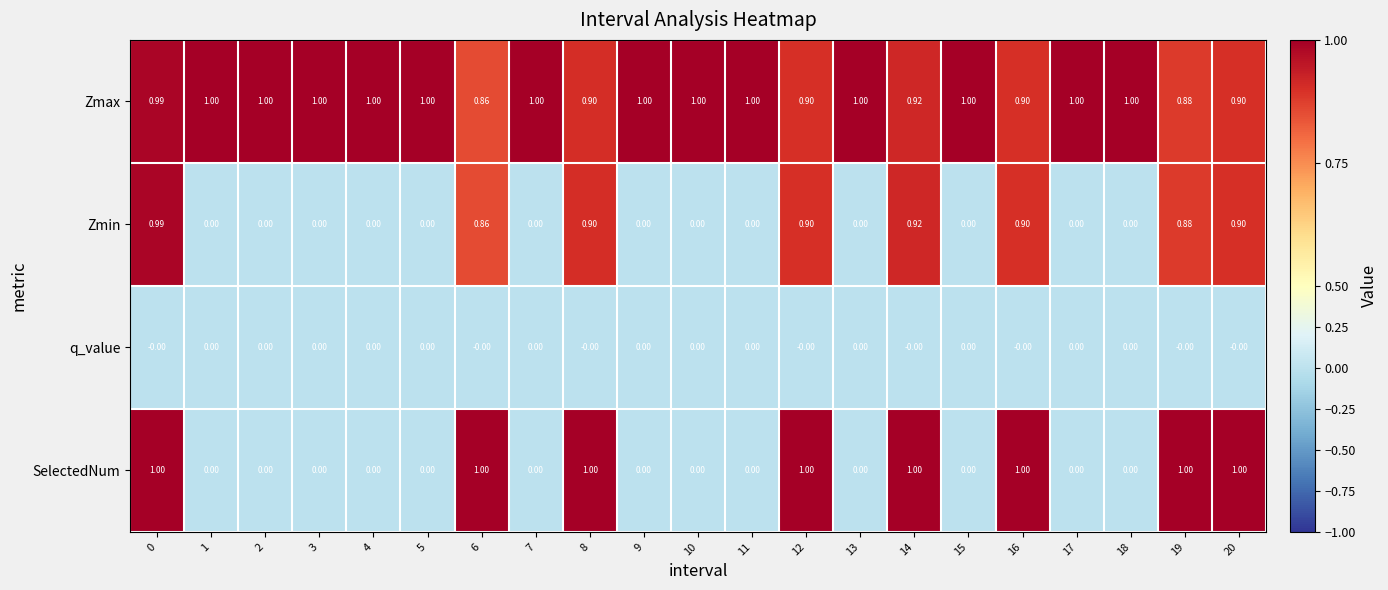

Between 7 and 8, which series saw the biggest shift?

SelectedNum